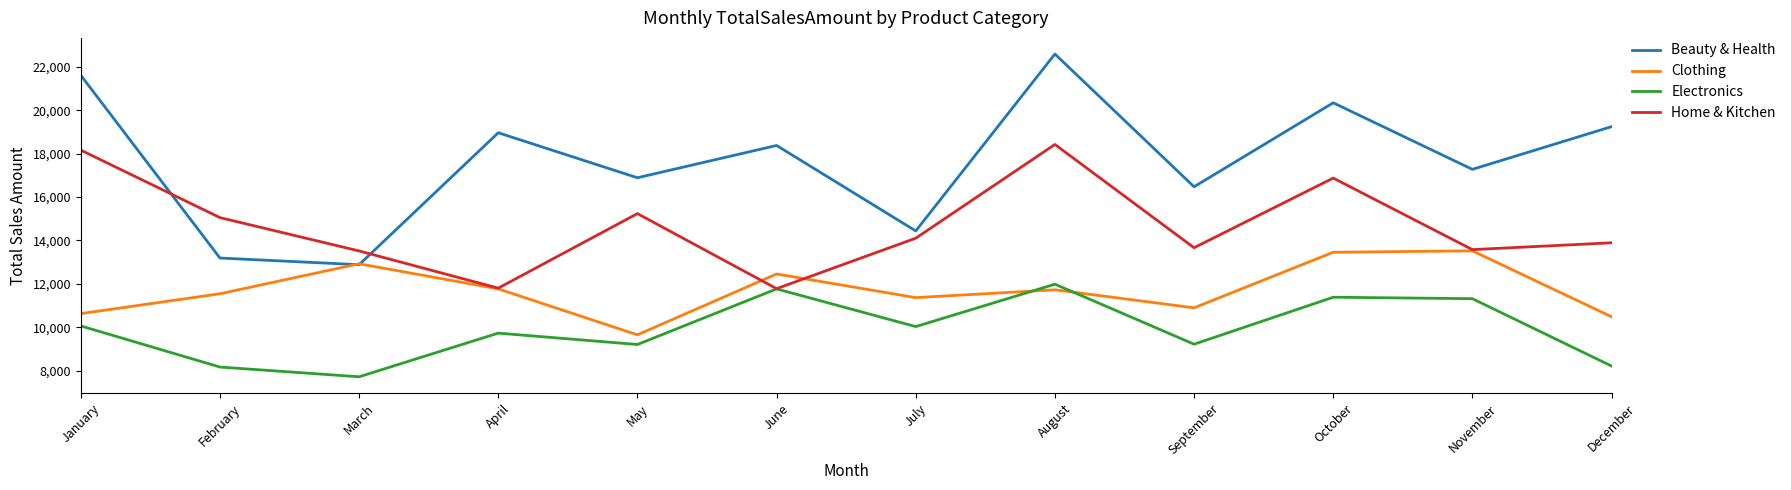

What is the maximum value for Home & Kitchen?

18424.1